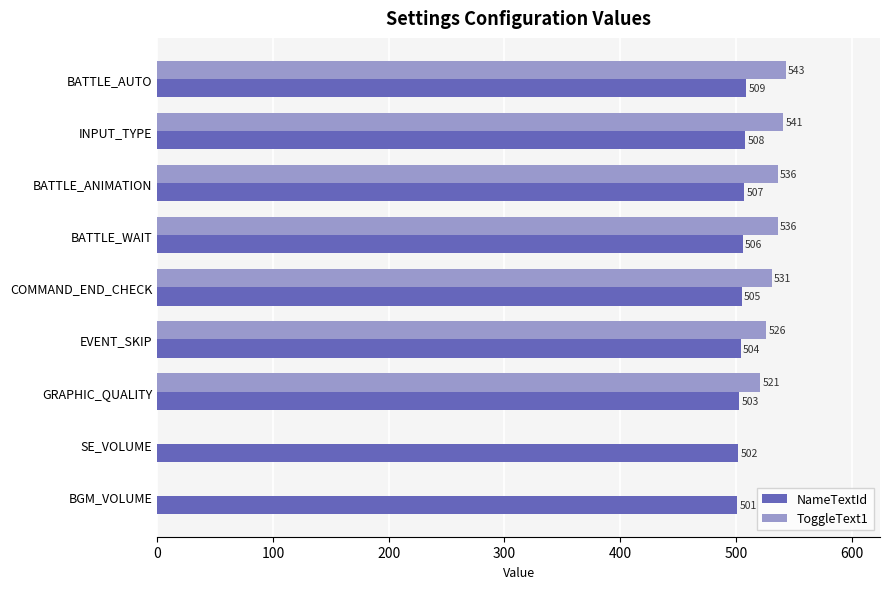

The NameTextId series shows 507 at BATTLE_ANIMATION. True or false?

True